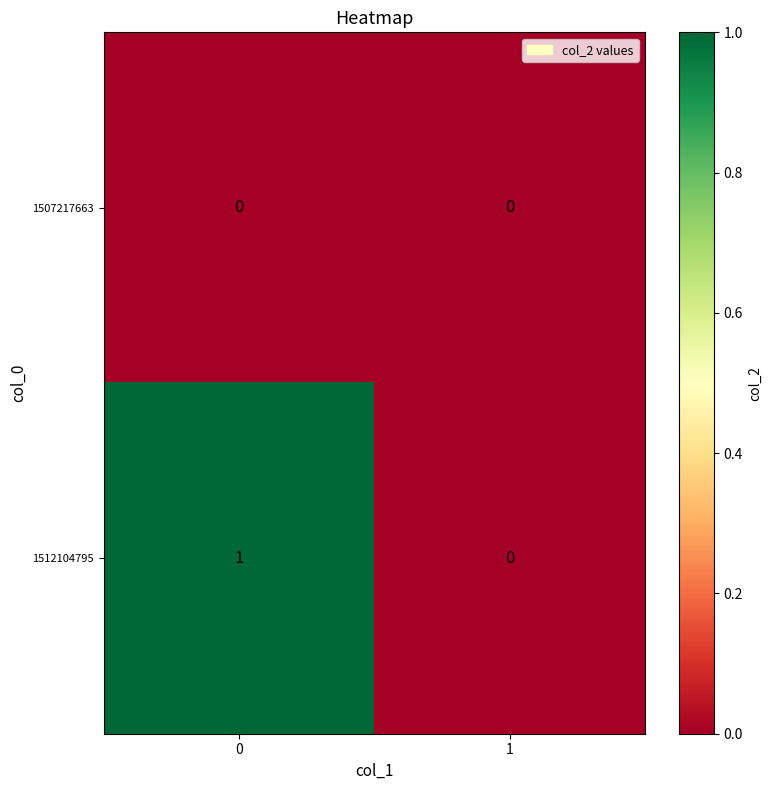

Which series has the largest total across all categories?

1512104795